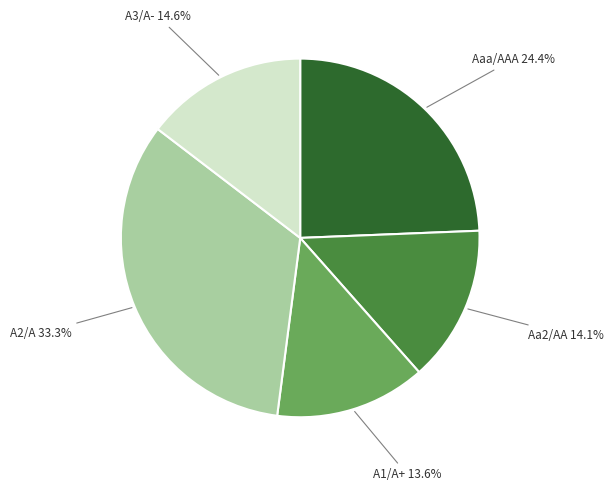

Is there a majority slice in this chart?

No